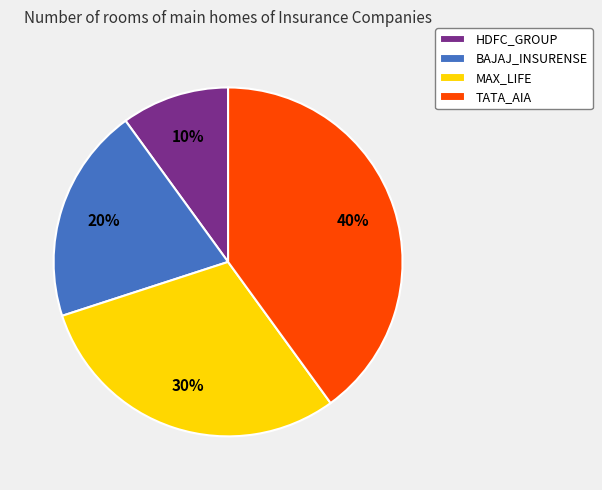

How many segments does this pie chart have?

4